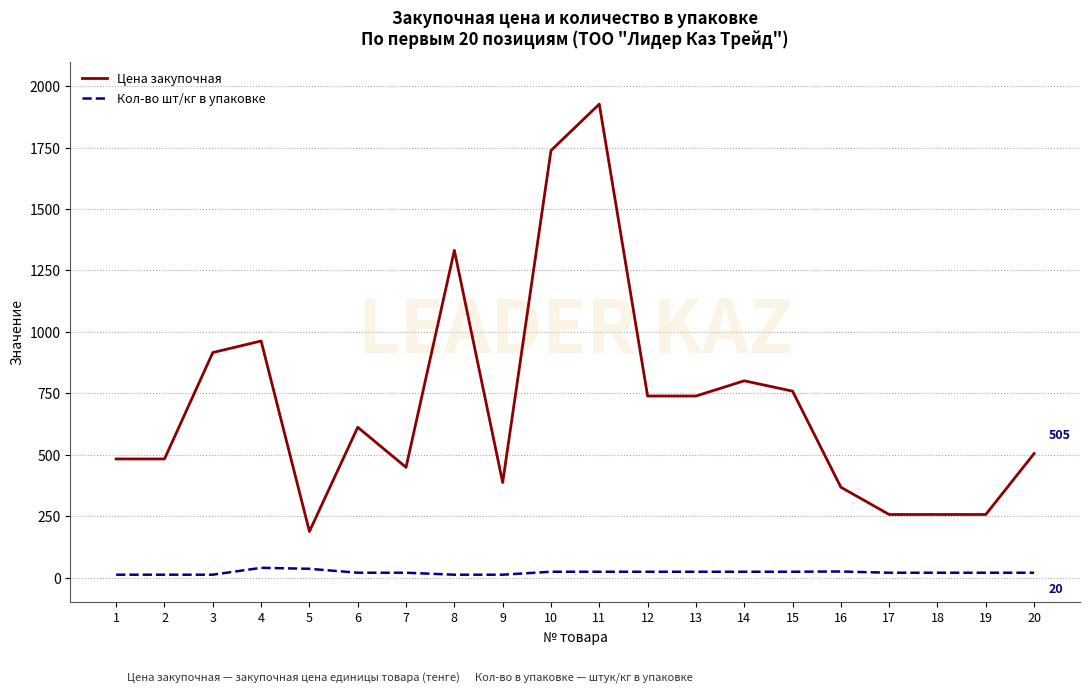

True or false: Цена закупочная and Кол-во шт/кг в упаковке cross at least once.

False